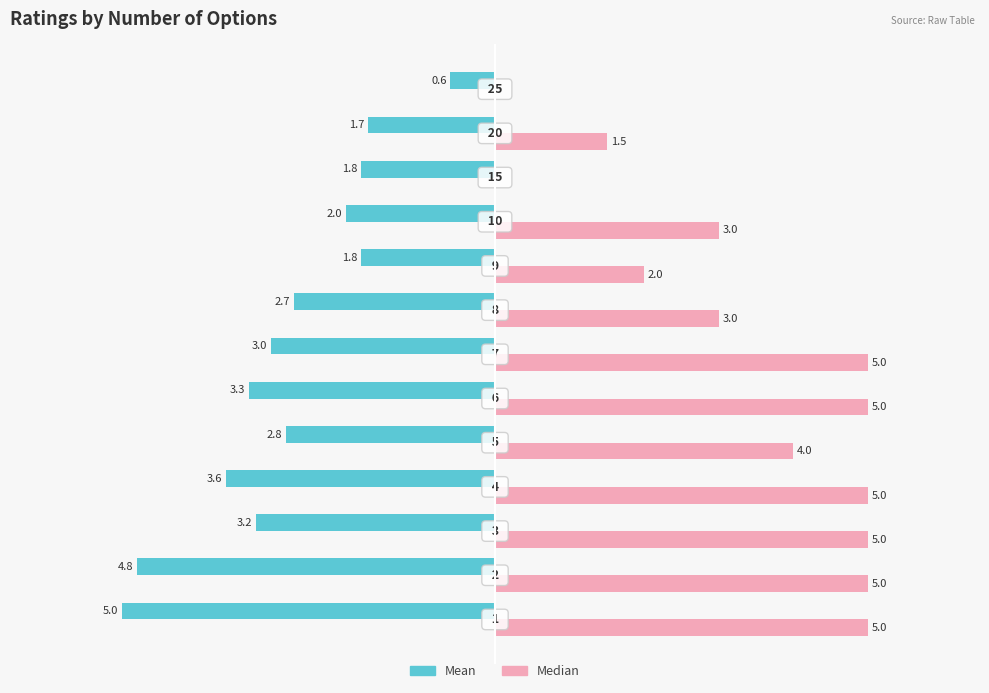

What are all the series names shown in the legend?

Mean, Median